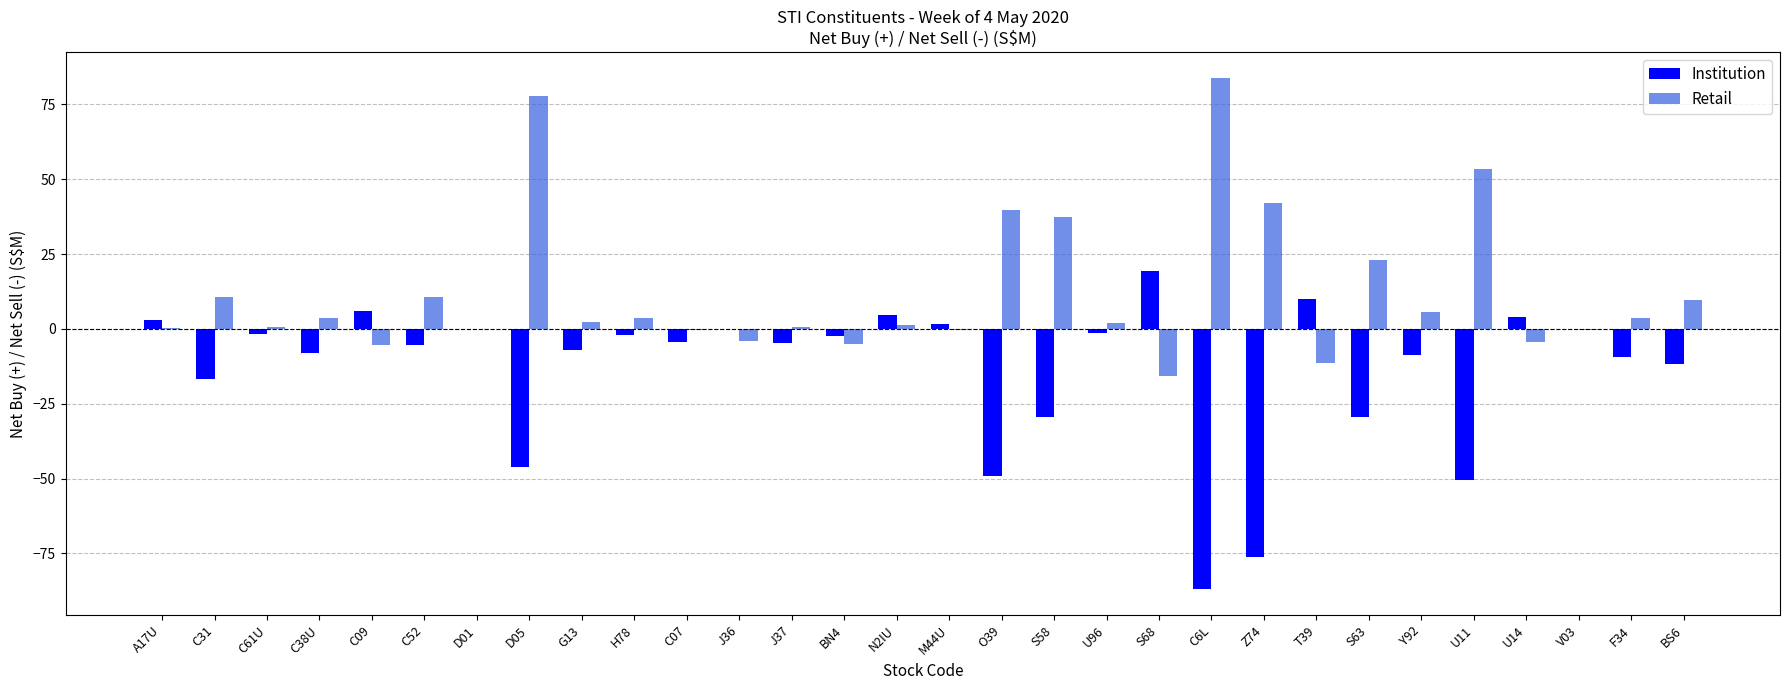

What is the sum of the Retail values at Z74 and Y92?

47.6